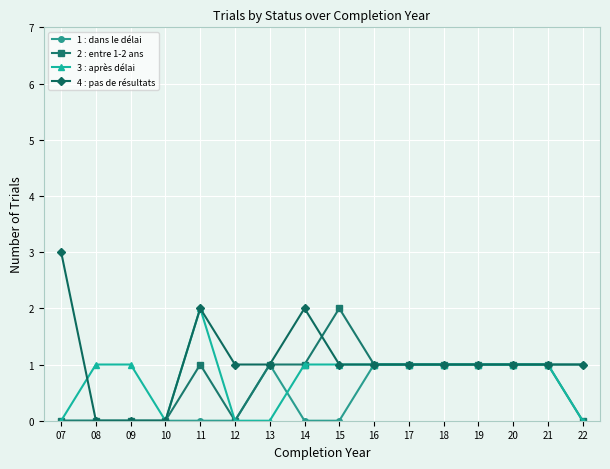

How many lines are shown in the chart?

4